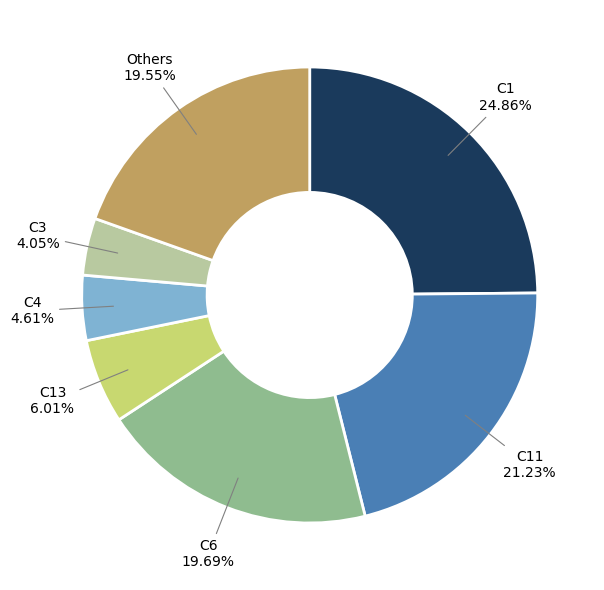

Which category has the biggest portion of the pie?

C1